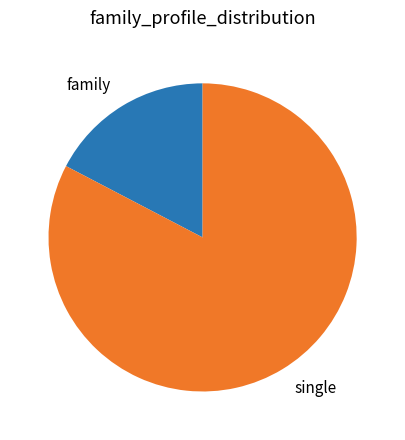

Is it true that family is 17% of the pie?

True